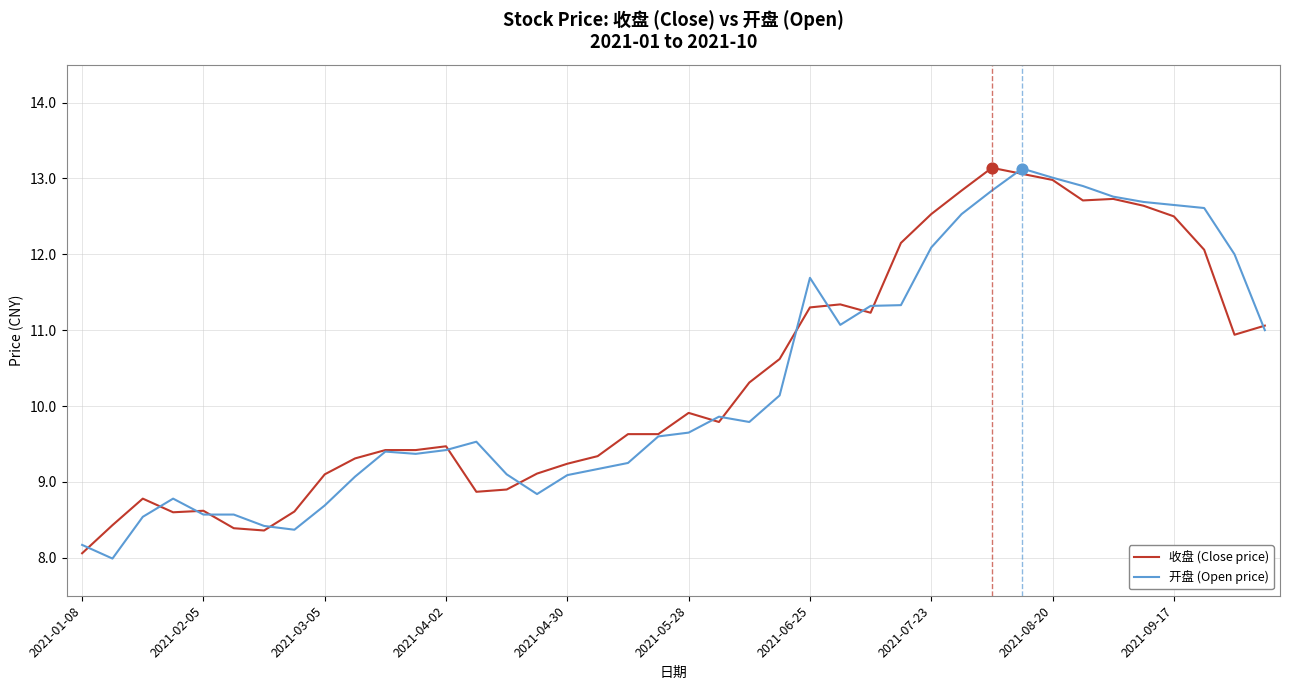

What is the maximum value shown in the chart?

13.1